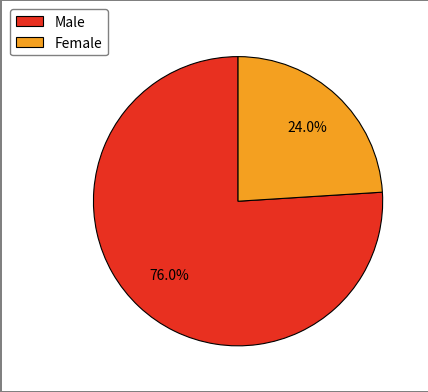

Which slice is the largest?

Male